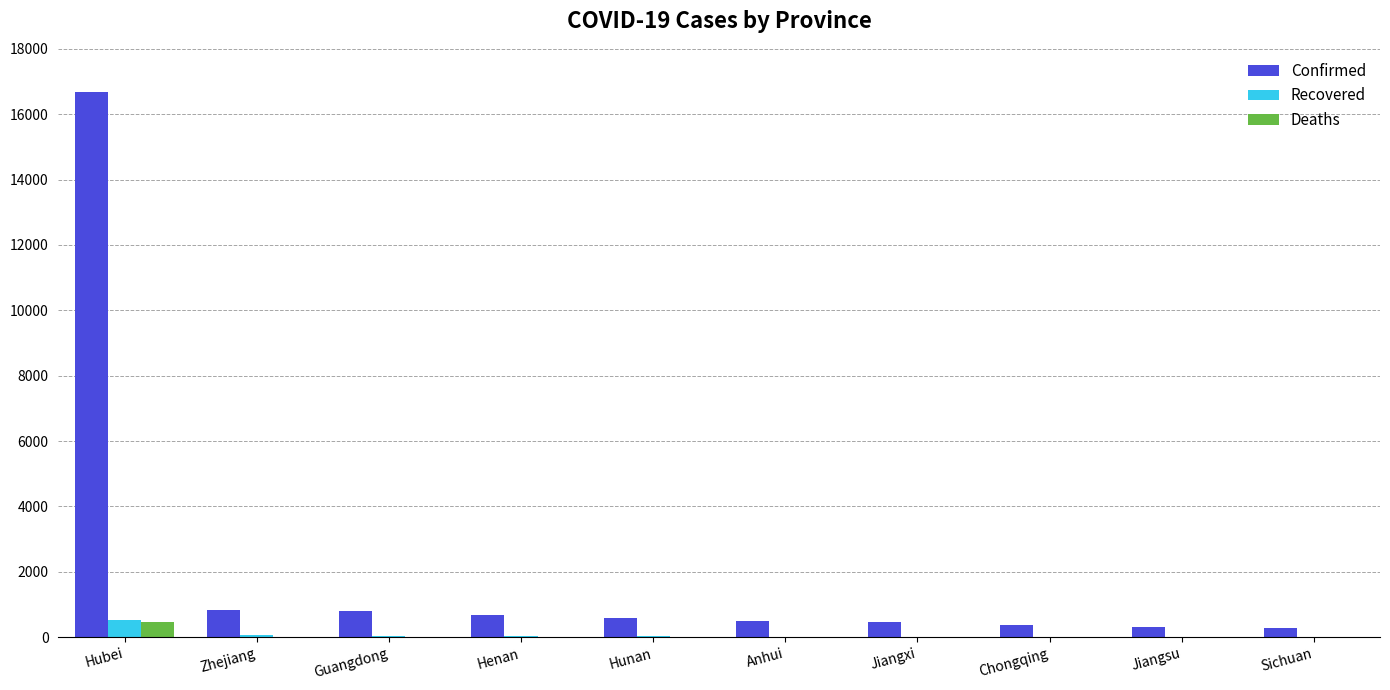

Which category has the highest value in the Confirmed series?

Hubei